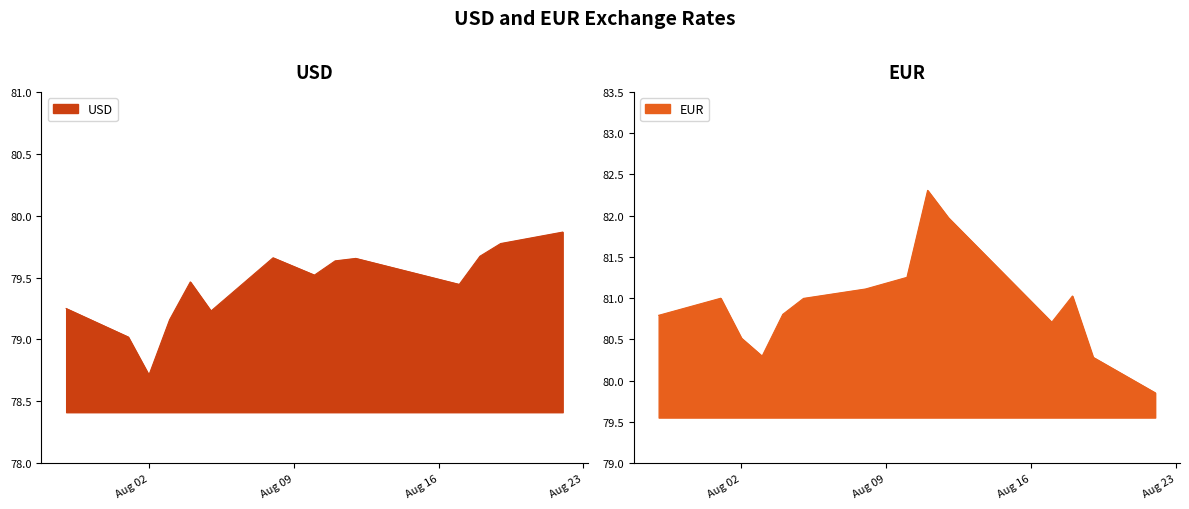

What is the value of the EUR point at the 9th from the left?

82.3